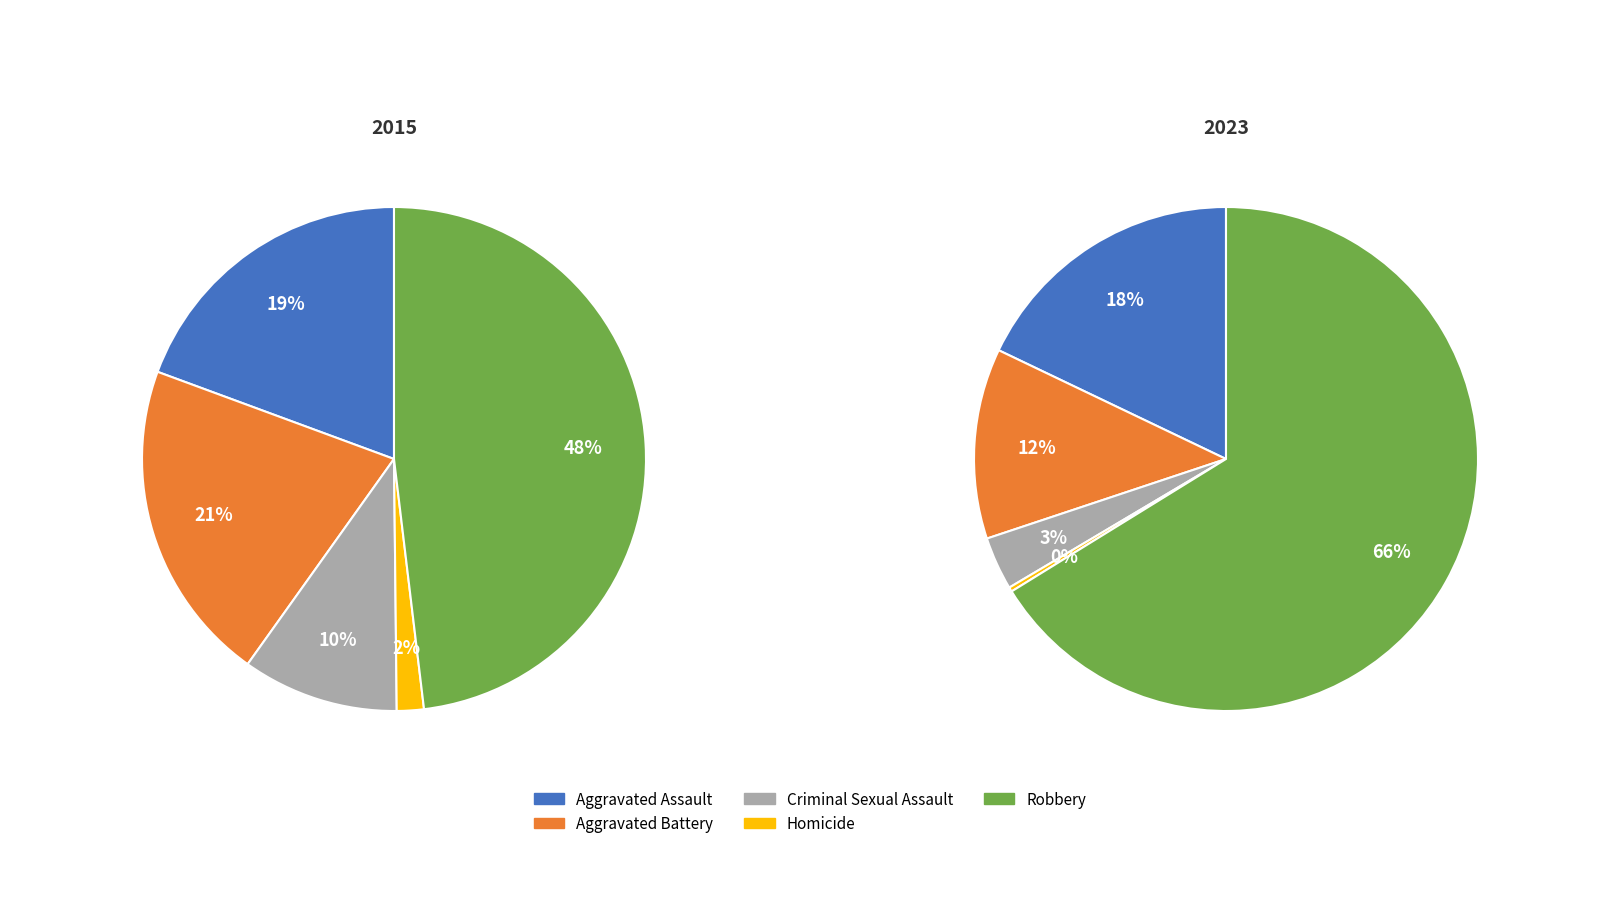

Is there a majority slice in this chart?

No